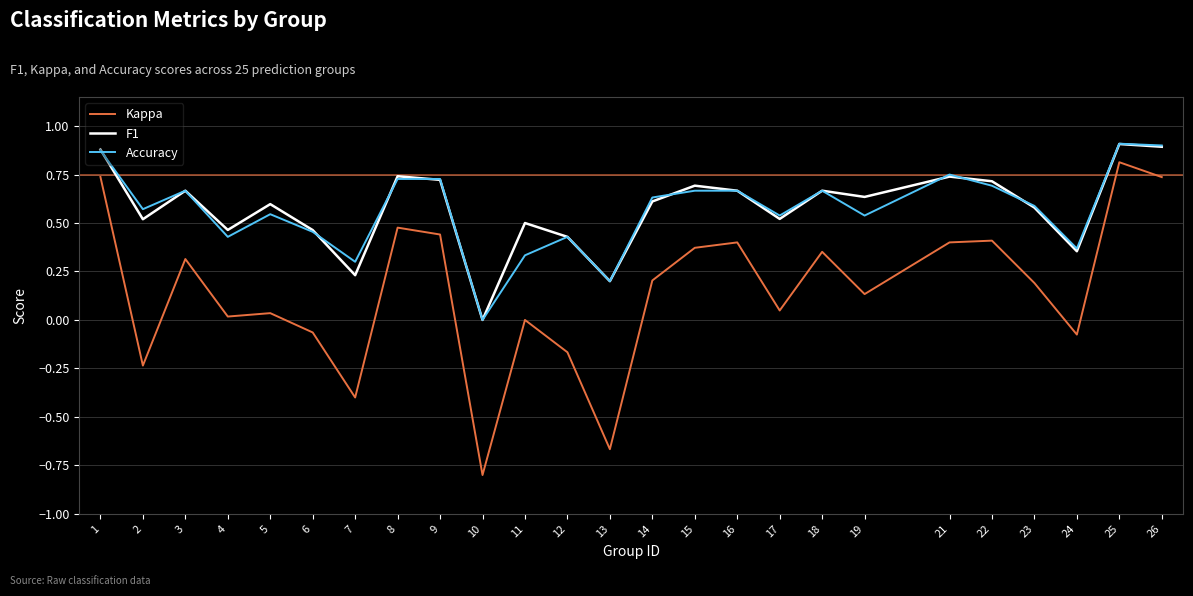

How many interior local valleys does the F1 series have?

8